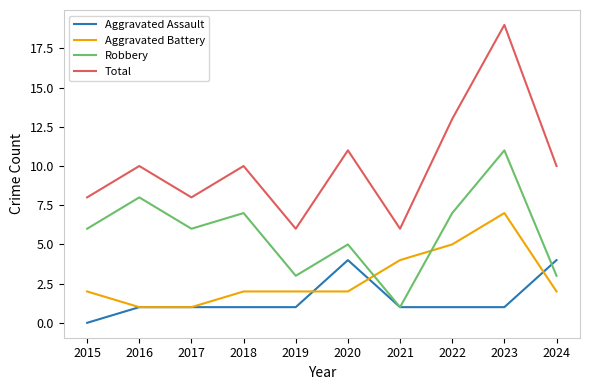

What is the spread (max minus min) of values at 2021?

5